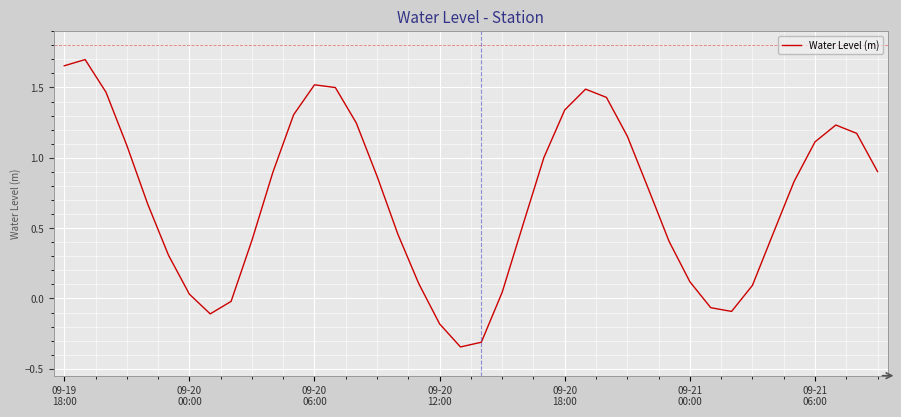

True or false: the data has more than 2 interior local peaks.

True